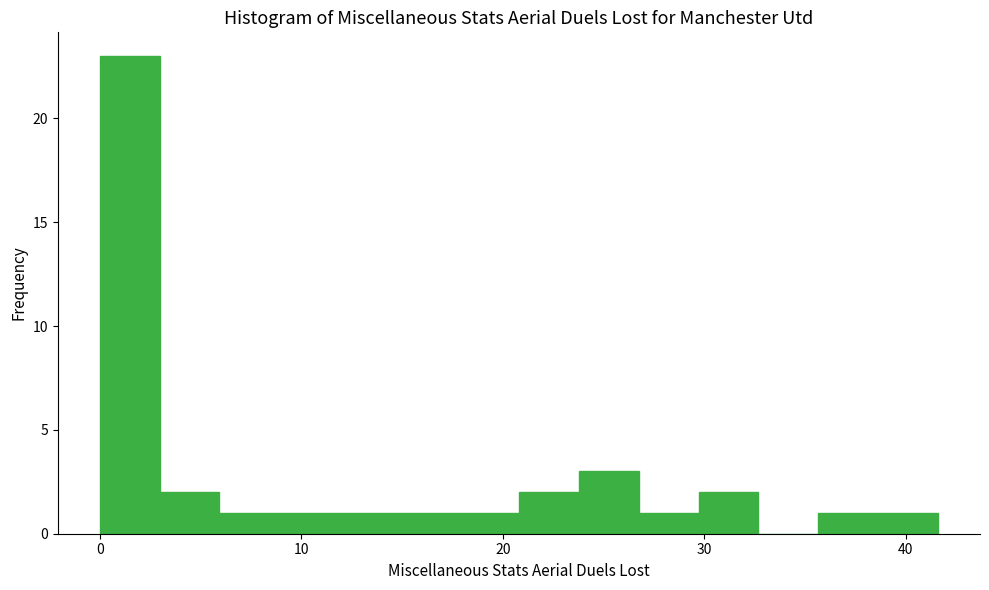

Read against the x-axis, roughly where is the centre of the tallest bar?

1